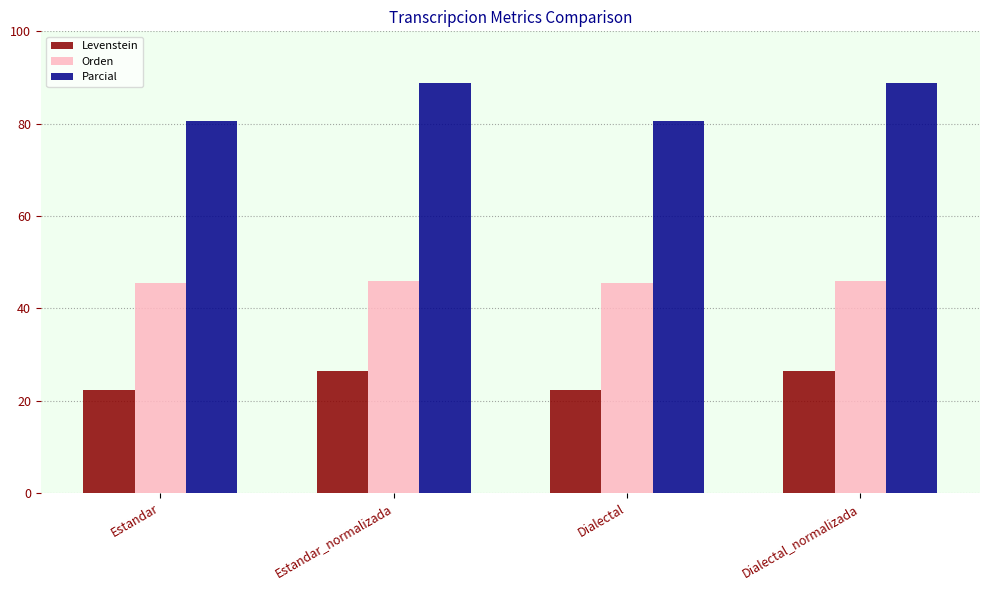

What position from the right is Estandar_normalizada?

3